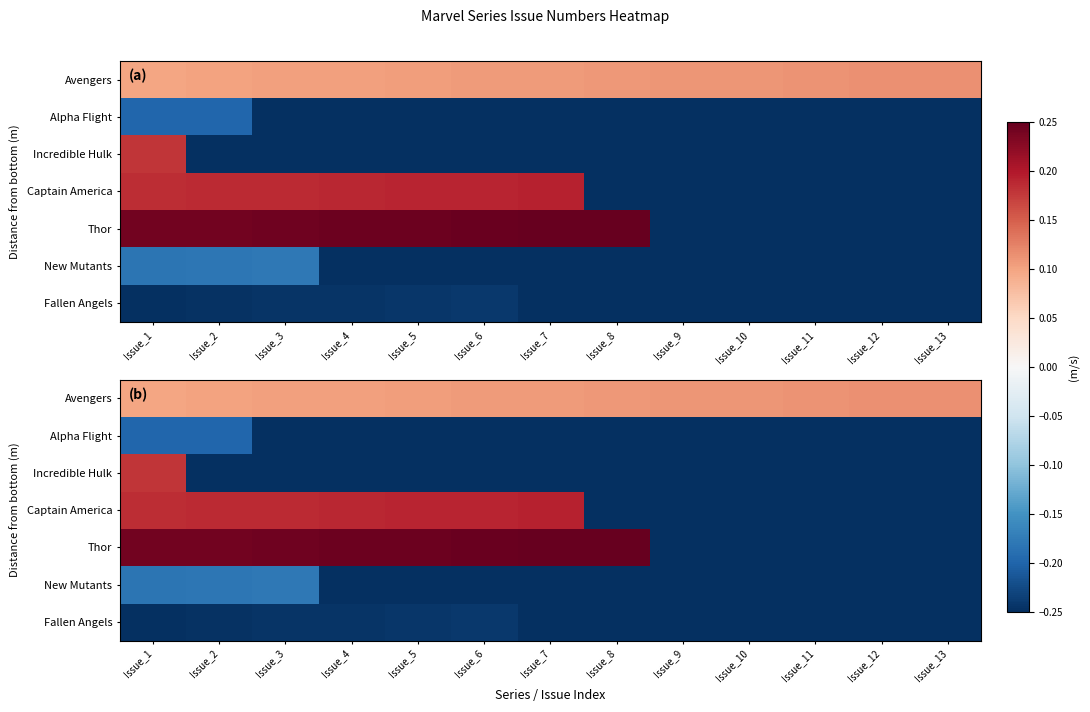

What is the difference between the second highest and second lowest values in the Captain America series?

0.4